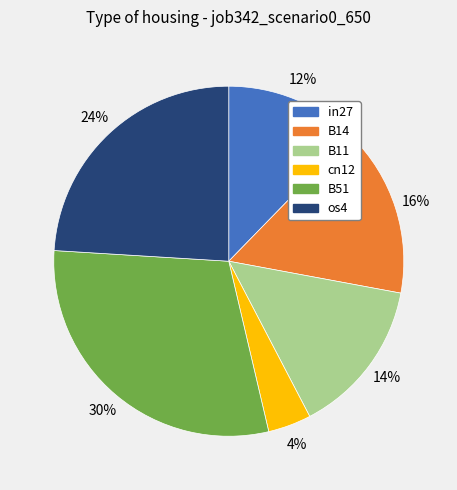

Does any single category account for the majority?

No